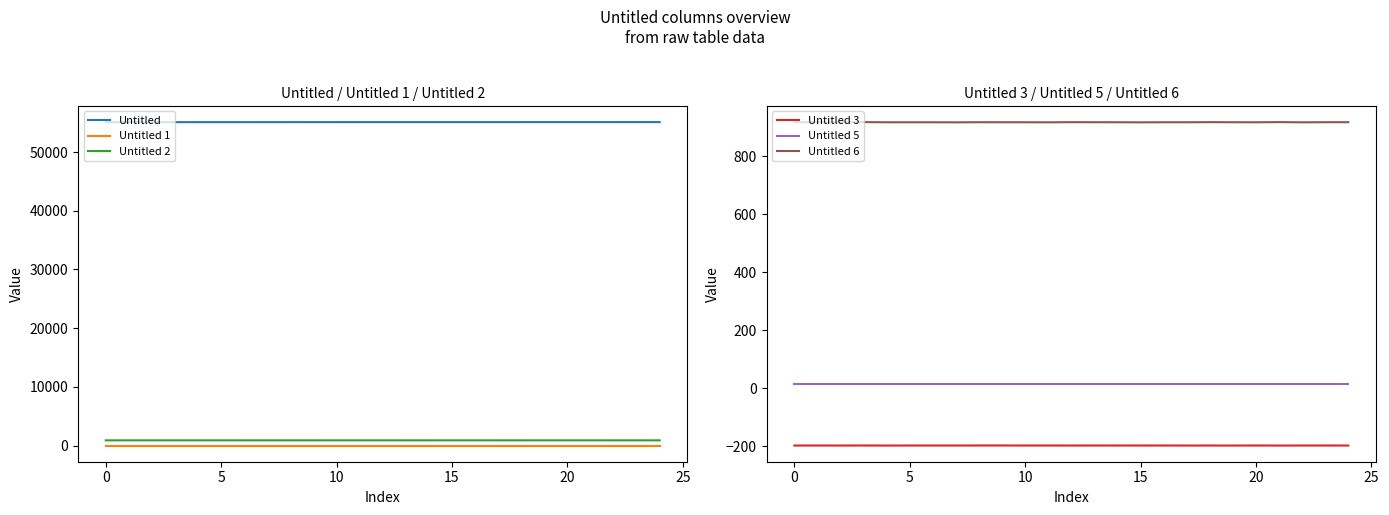

How many lines are shown in the chart?

6